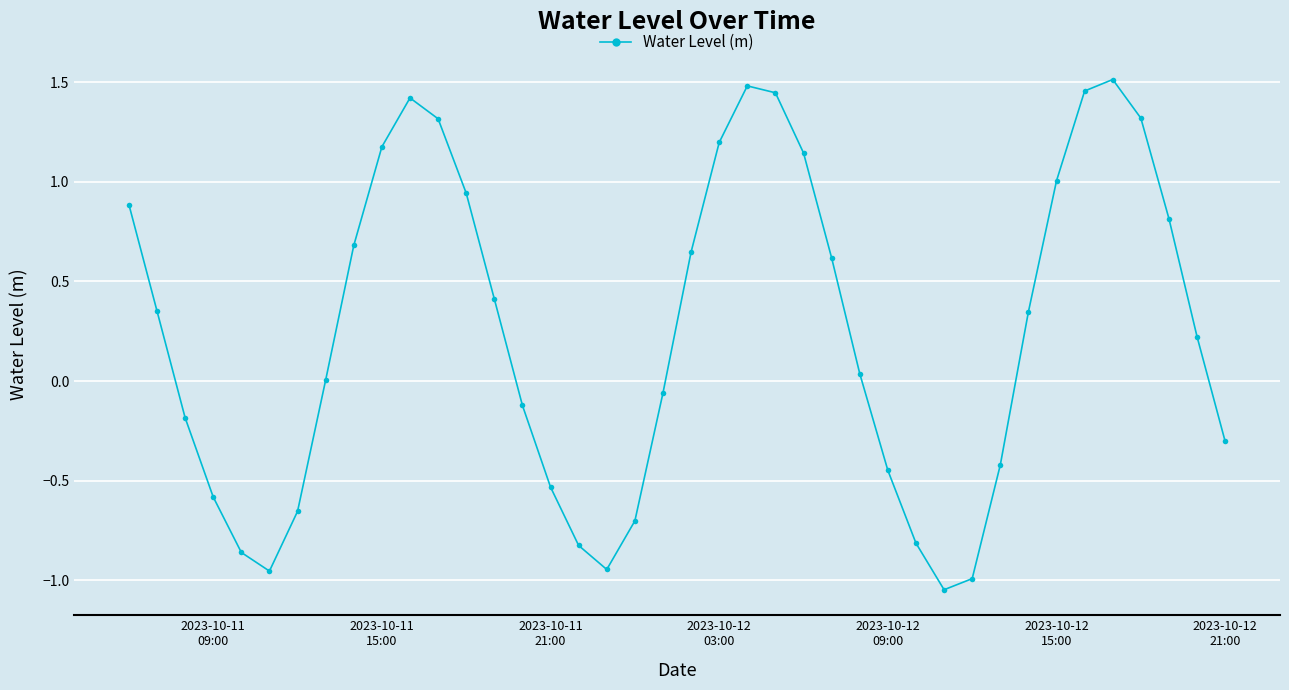

What is the value of the 9th point from the left?

0.7